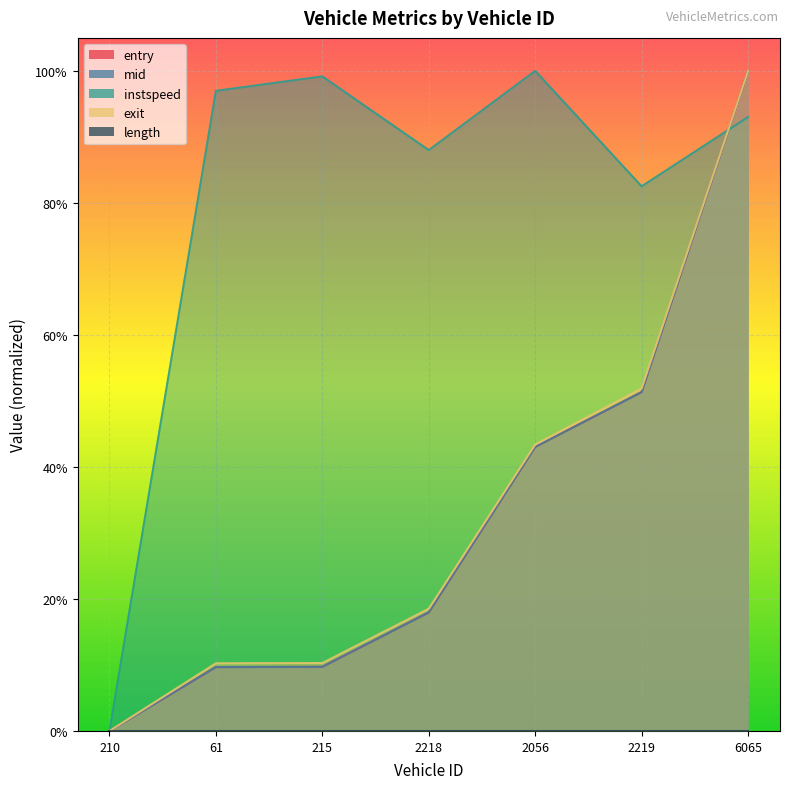

How many positive values does the entry series have?

6